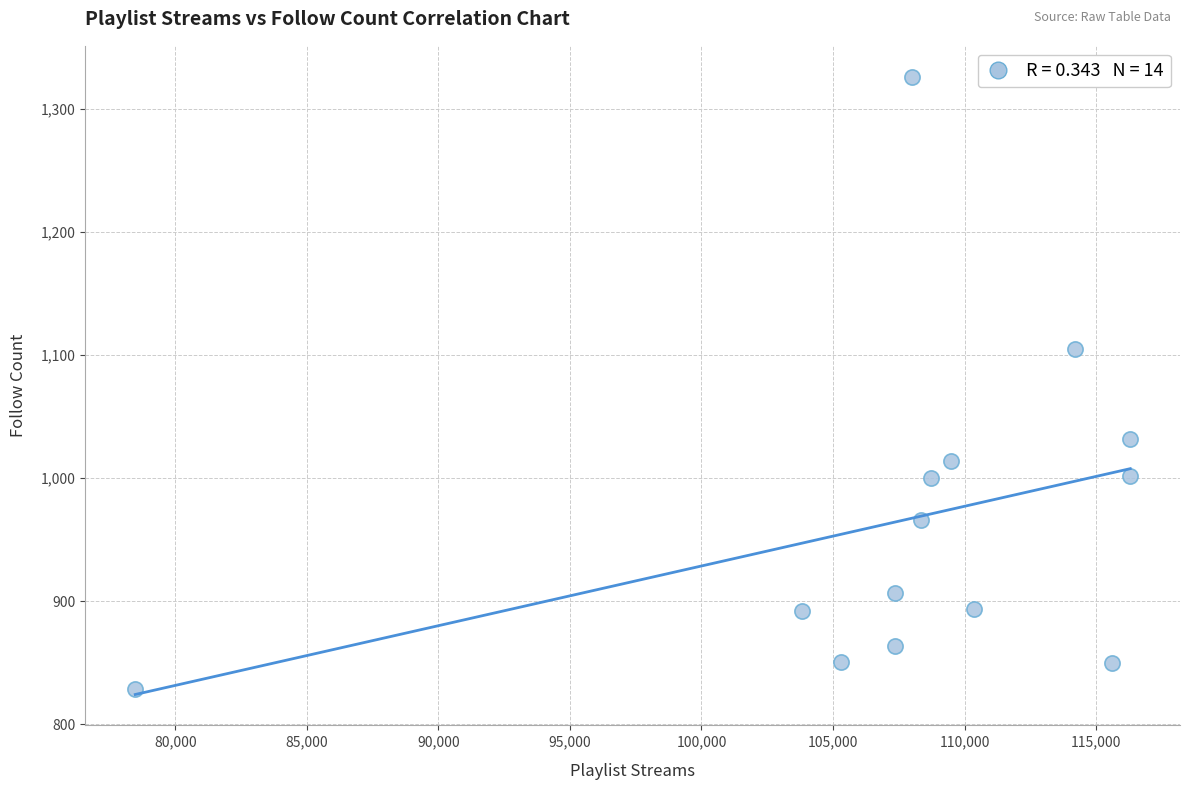

What is the range of X values (max minus min)?

37832